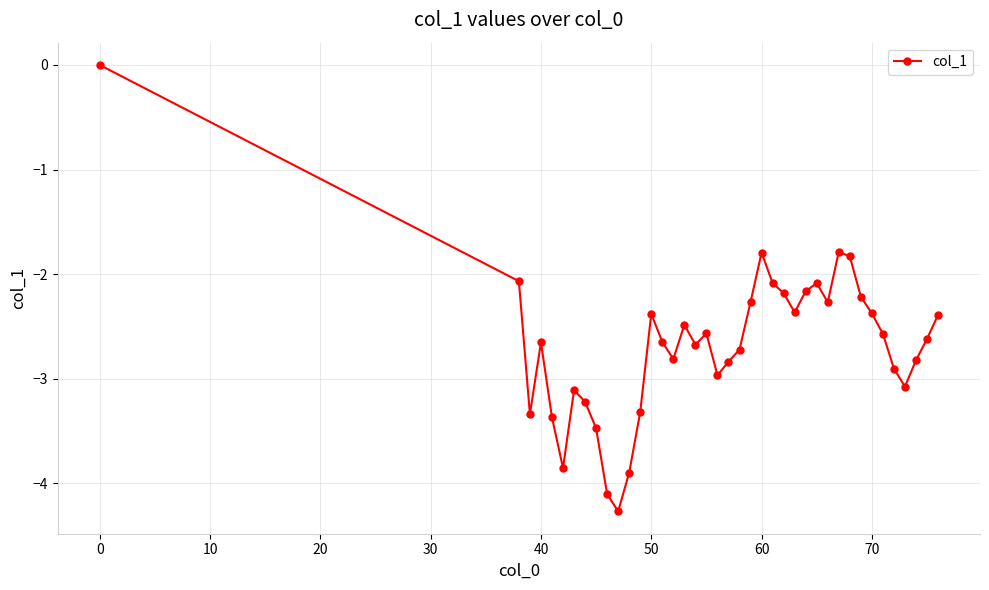

What is the sum of all values?

-106.5